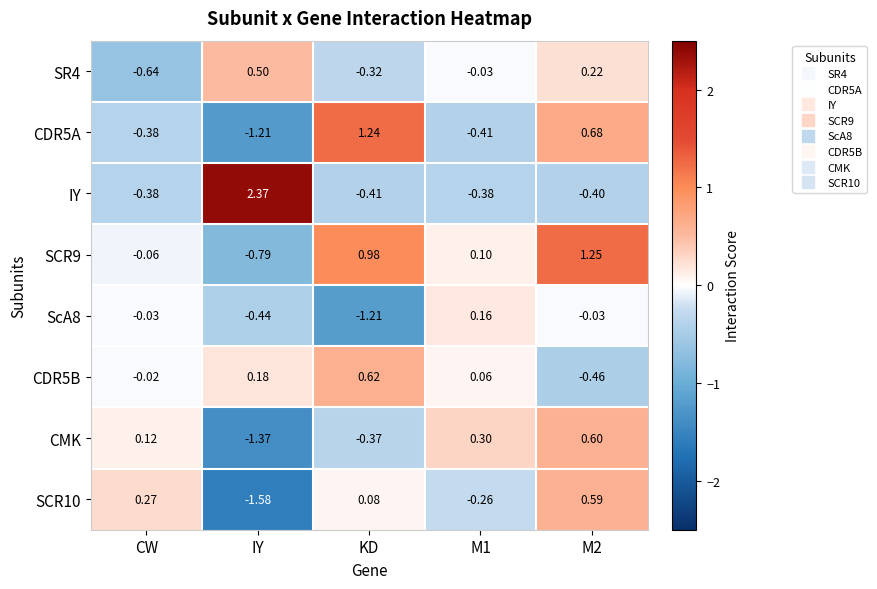

At which label does CMK reach its minimum?

IY